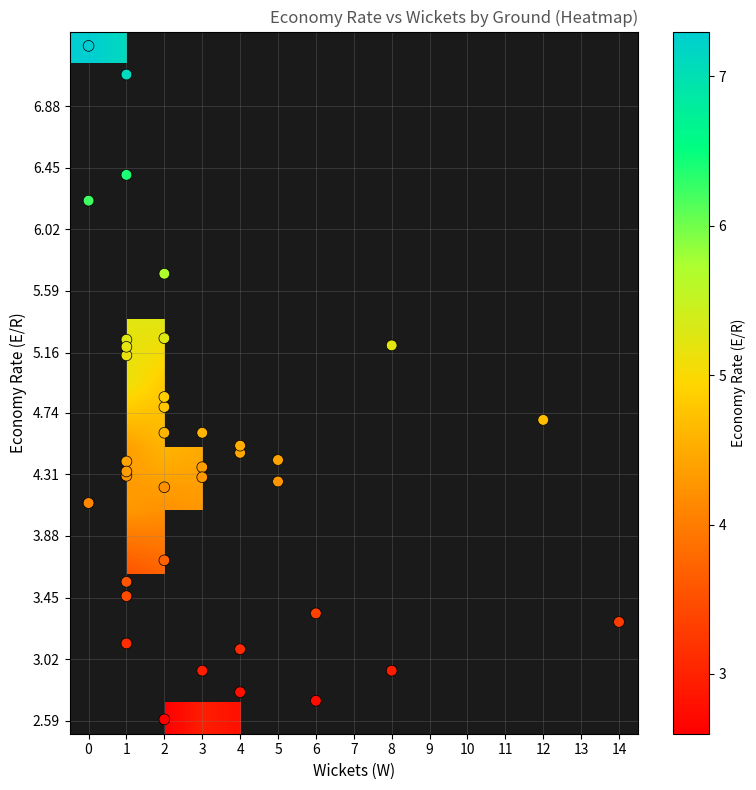

The value of AMI Stadium at W is 2.0. True or false?

True